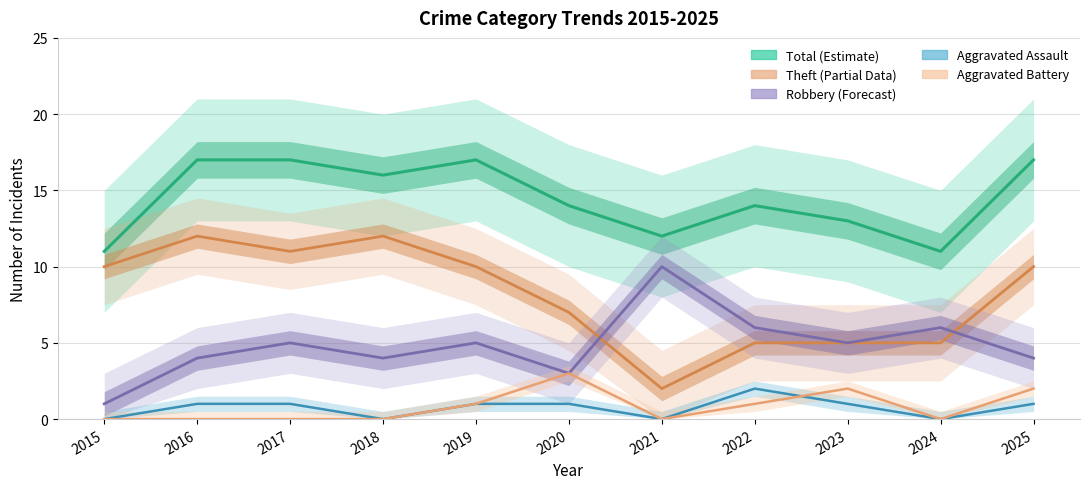

What is the sum of all Total values?

159